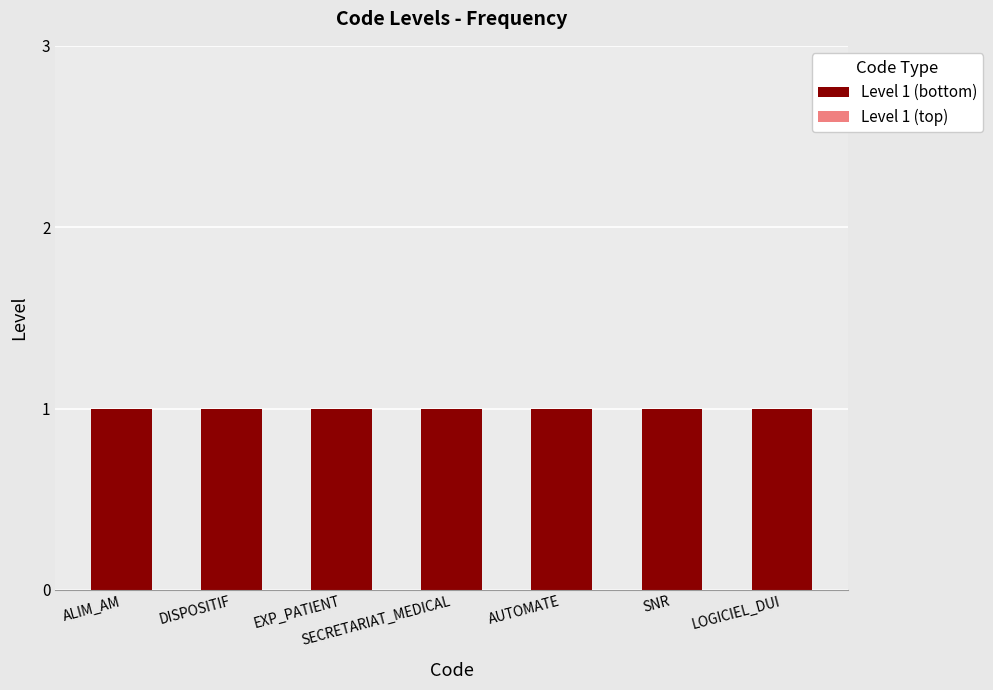

Which series changed the most between EXP_PATIENT and LOGICIEL_DUI?

Level 1 (bottom)